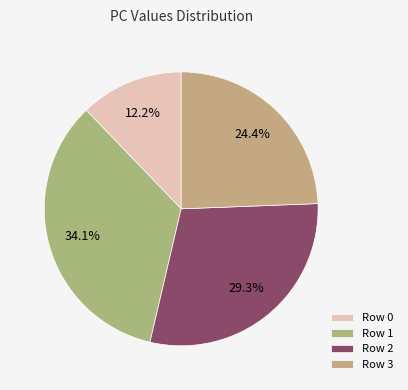

Count the number of slices in the pie.

4